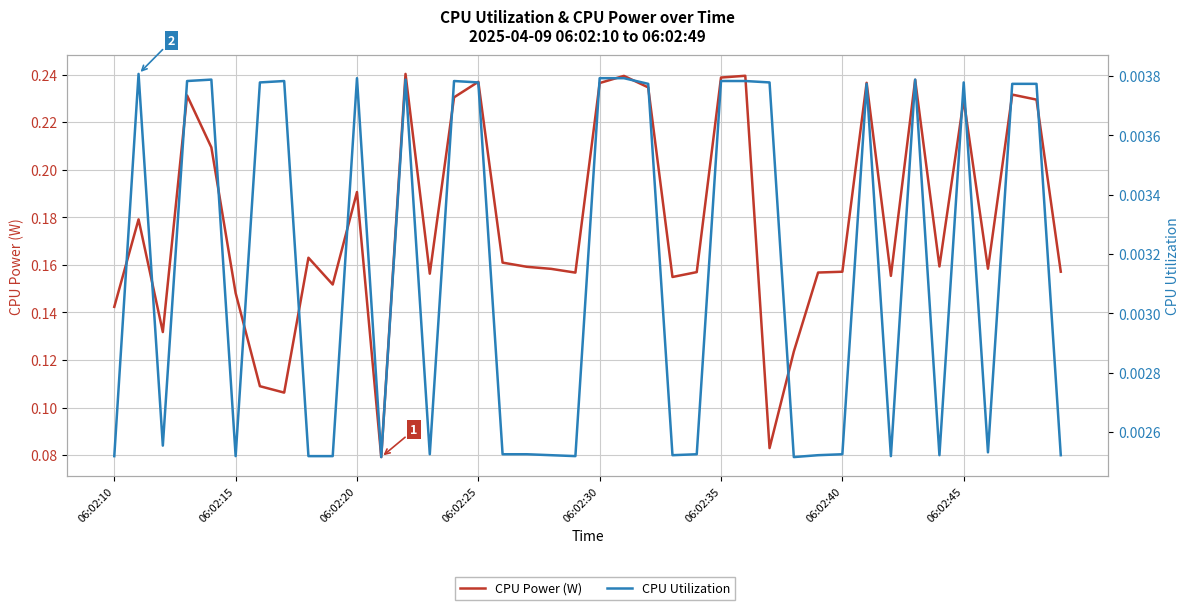

True or false: CPU Utilization and CPU Power (W) cross at least once.

False